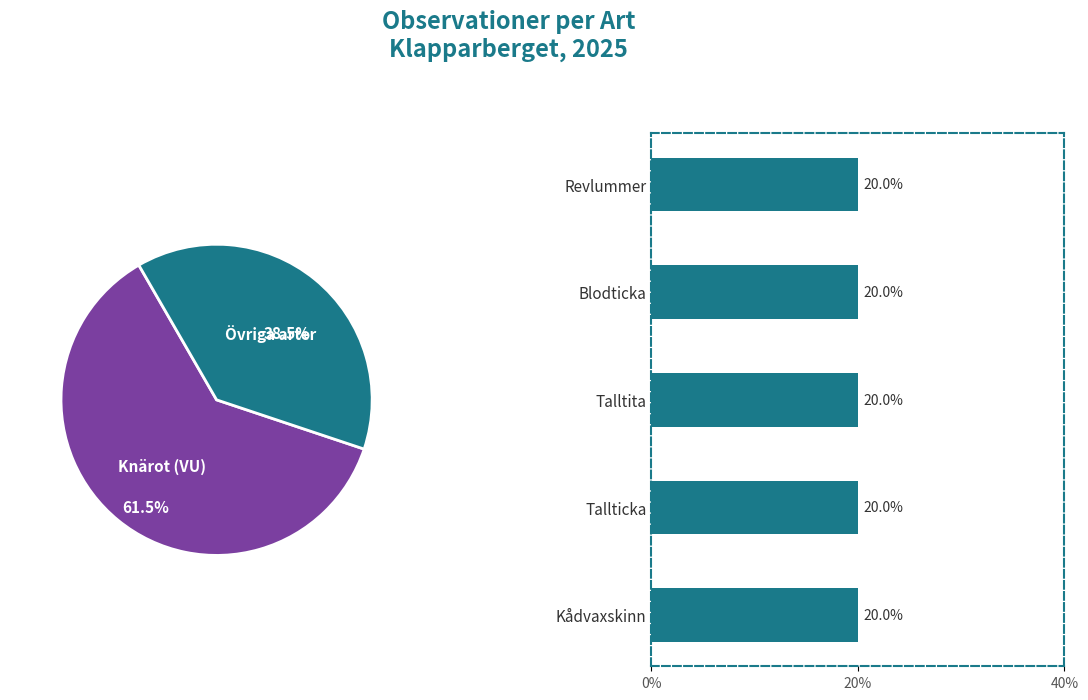

Which category accounts for the majority?

Knärot